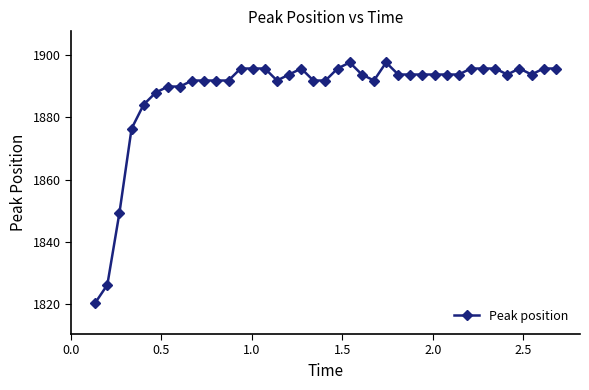

What is the difference between the maximum and minimum values?

77.1